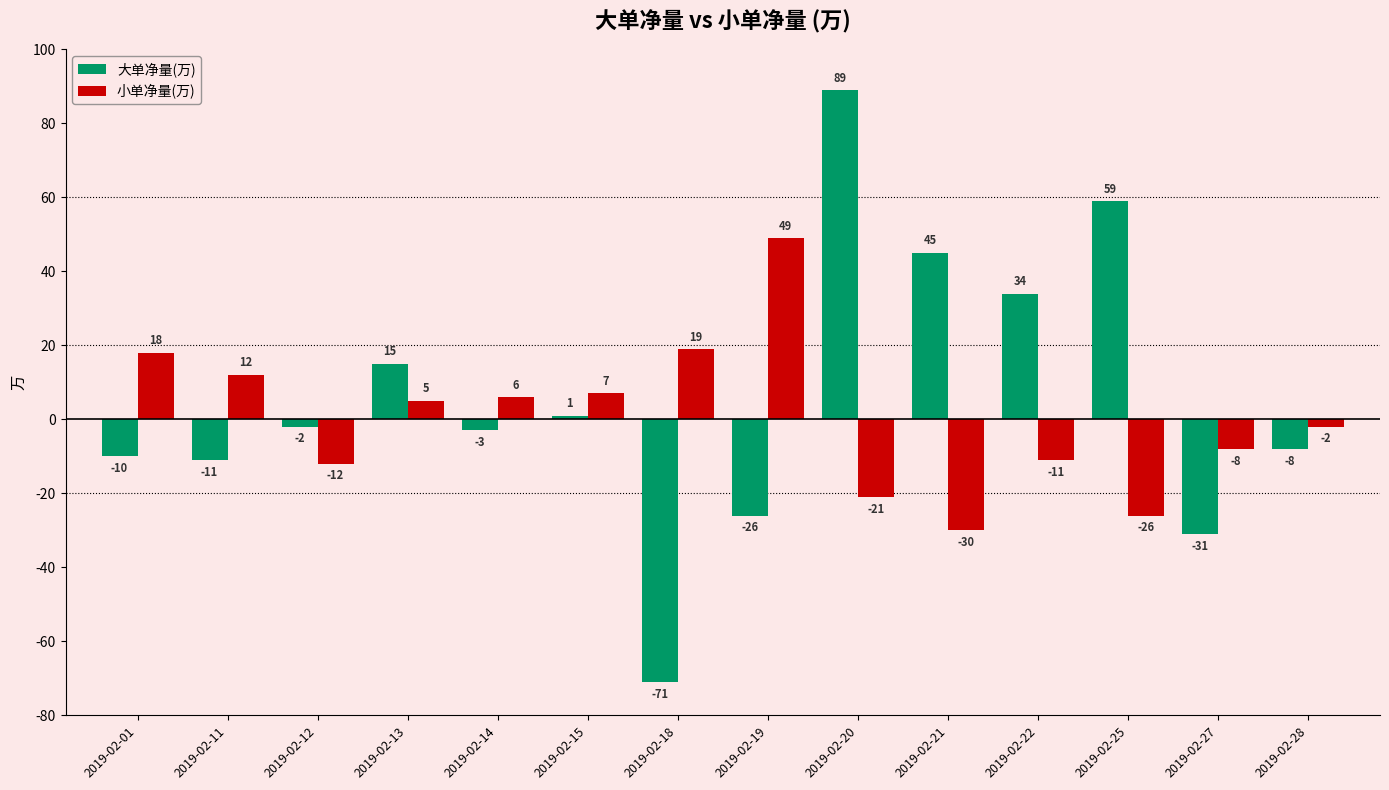

What is the sum of the 大单净量(万) values at 2019-02-13 and 2019-02-28?

7